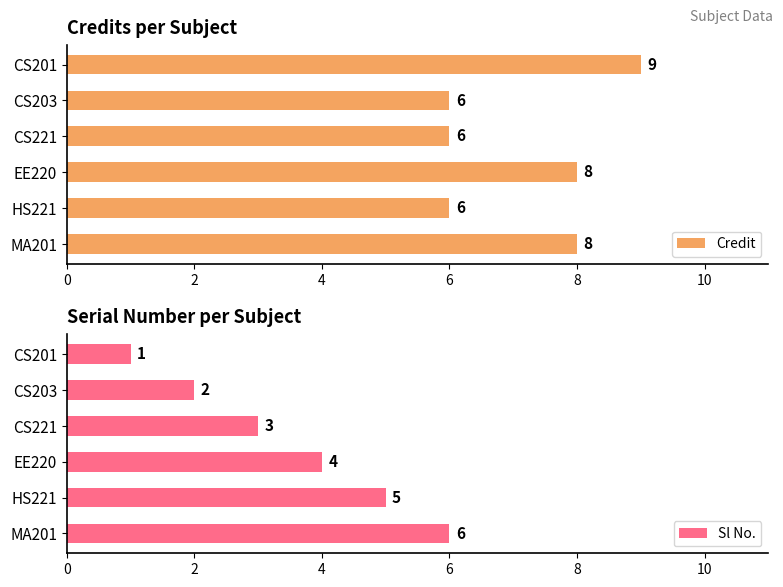

Which series has the largest range (max minus min)?

Sl No.